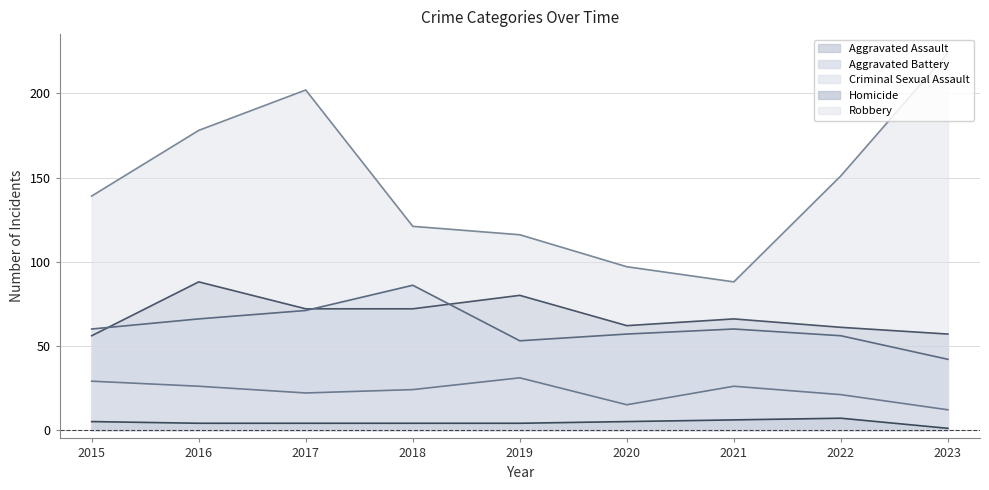

True or false: Homicide has more than 2 interior local peaks.

False